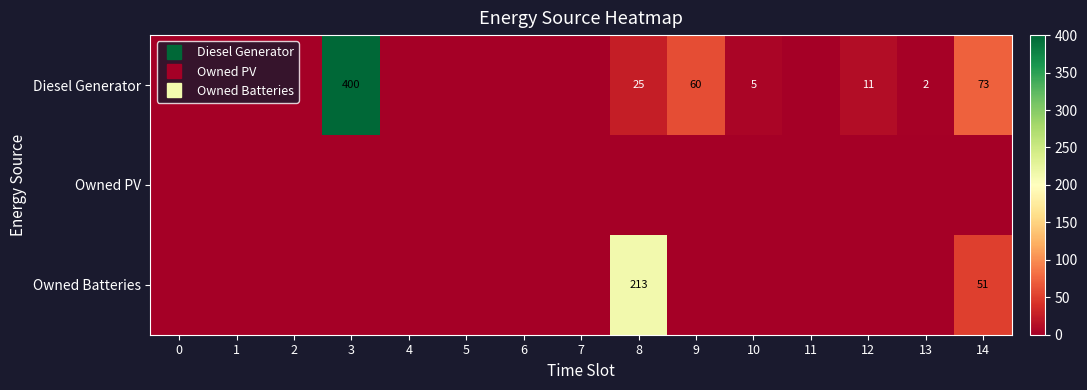

What is the spread (max minus min) of values at 9?

60